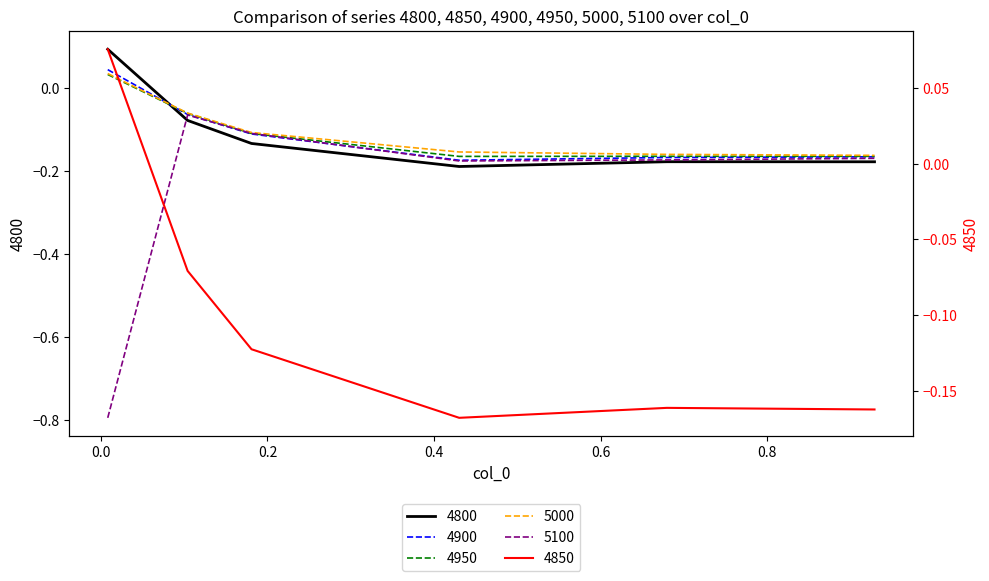

Reading right to left, transcribe all the data shown in this chart.

4800: -0.2	-0.2	-0.2	-0.1	-0.1	0.1
4850: -0.2	-0.2	-0.2	-0.1	-0.1	0.1
4900: -0.2	-0.2	-0.2	-0.1	-0.1	0.0
4950: -0.2	-0.2	-0.2	-0.1	-0.1	0.0
5000: -0.2	-0.2	-0.2	-0.1	-0.1	0.0
5100: -0.2	-0.2	-0.2	-0.1	-0.1	-0.8